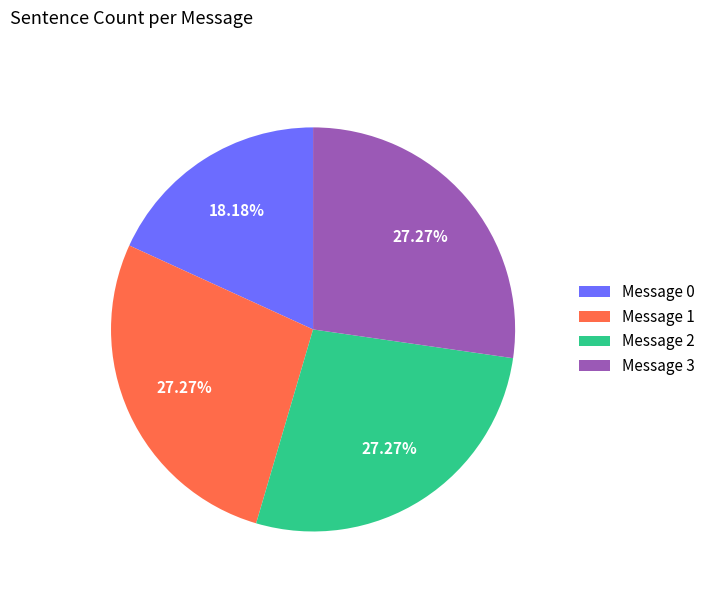

To the nearest percent, what portion does Message 2 represent?

27%